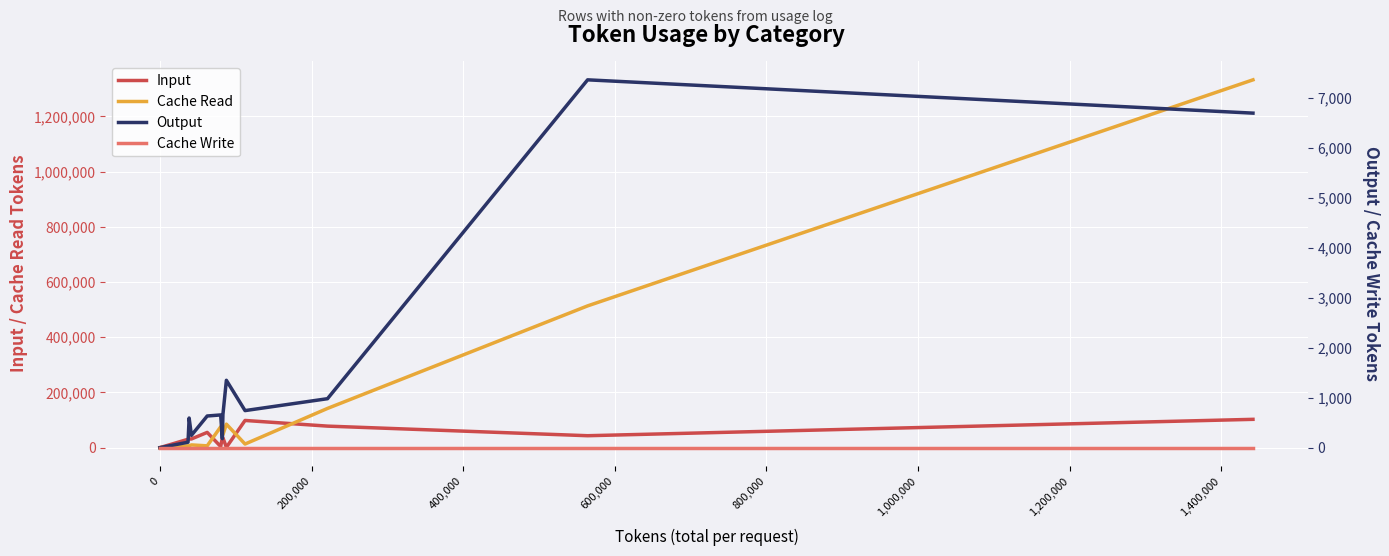

How many lines are shown in the chart?

4